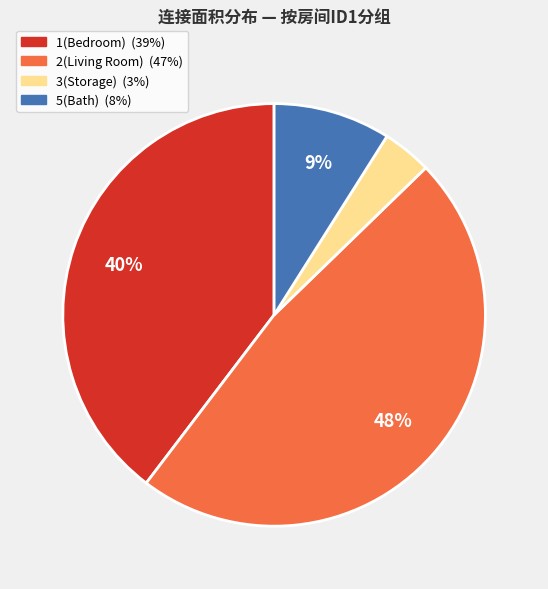

To the nearest percent, what is the average slice percentage?

25%